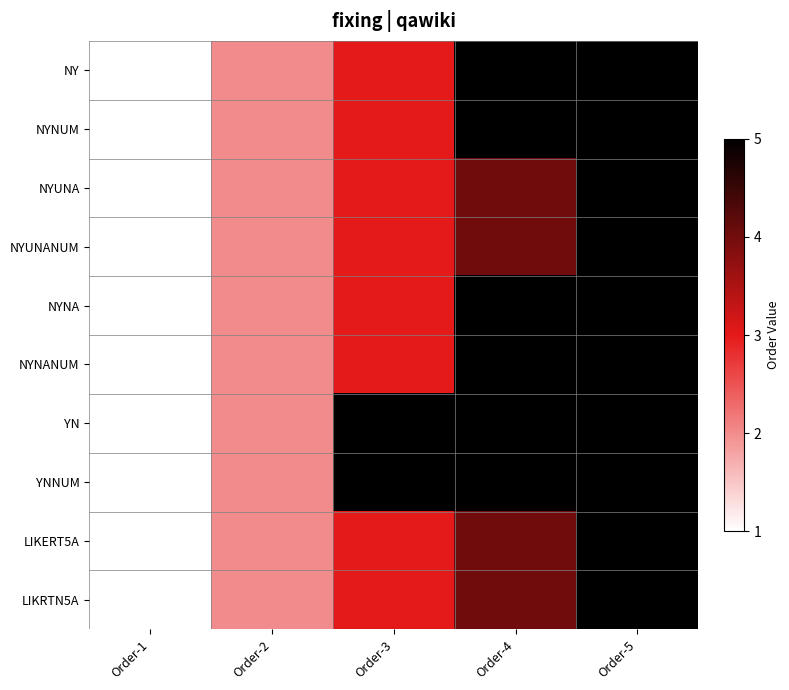

List the series in order of their peak value, highest first.

LIKERT5A, LIKRTN5A, NYUNA, NYUNANUM, NY, NYNUM, NYNA, NYNANUM, YN, YNNUM